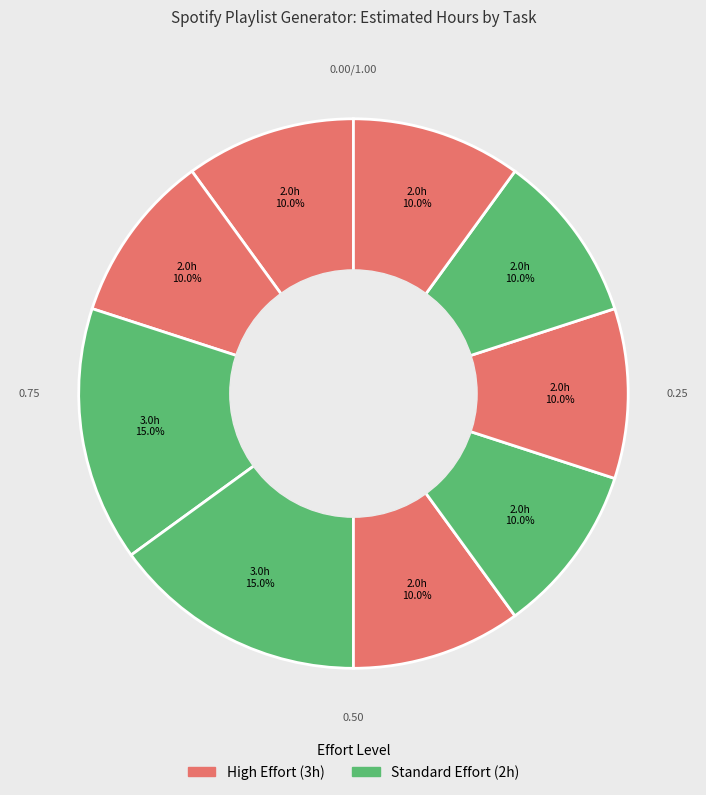

How many segments does this pie chart have?

9